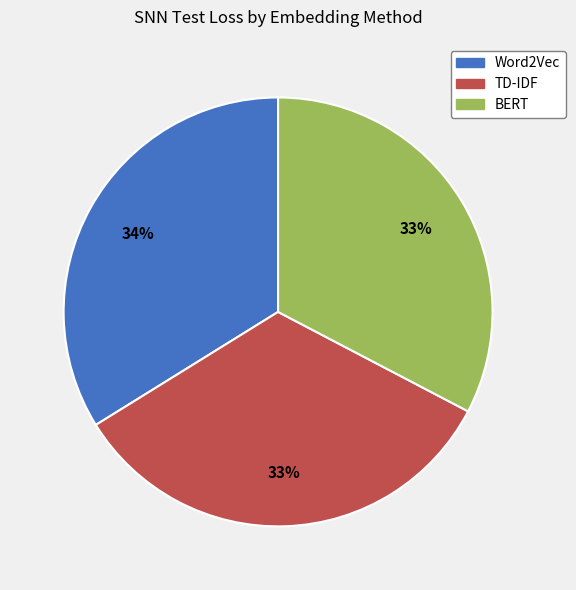

Is there a majority slice in this chart?

No